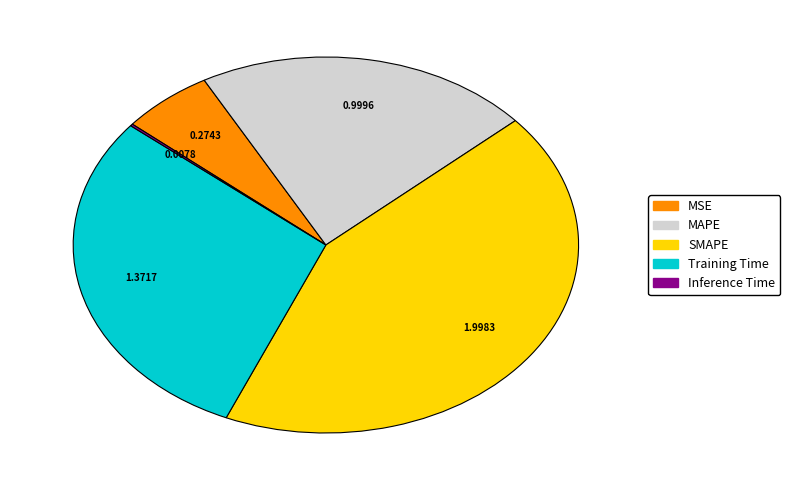

Is the sum of MSE and Training Time greater than half?

No